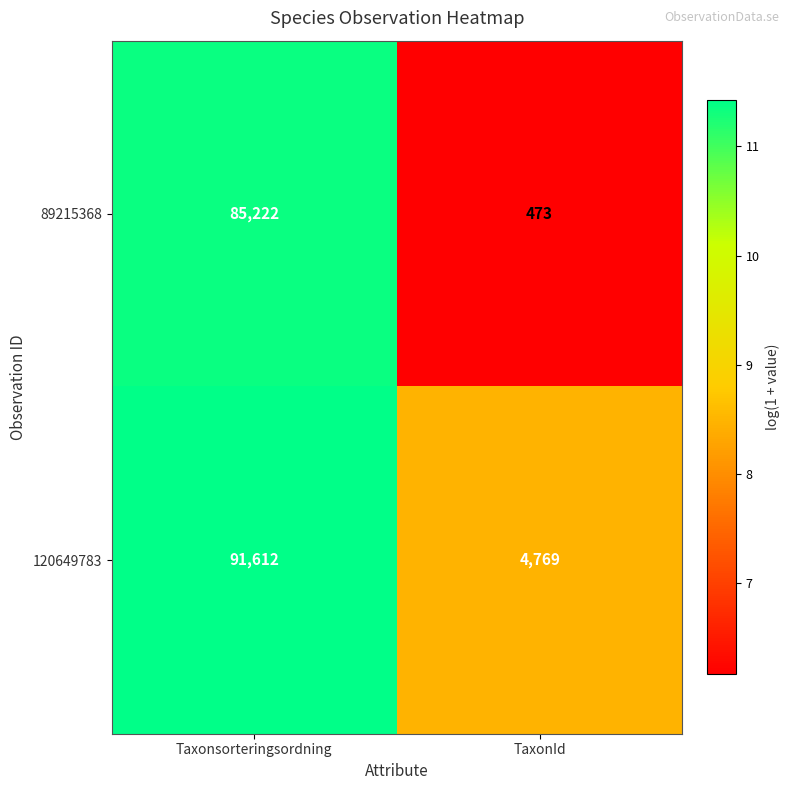

Rank the series at Taxonsorteringsordning from highest to lowest value.

120649783, 89215368